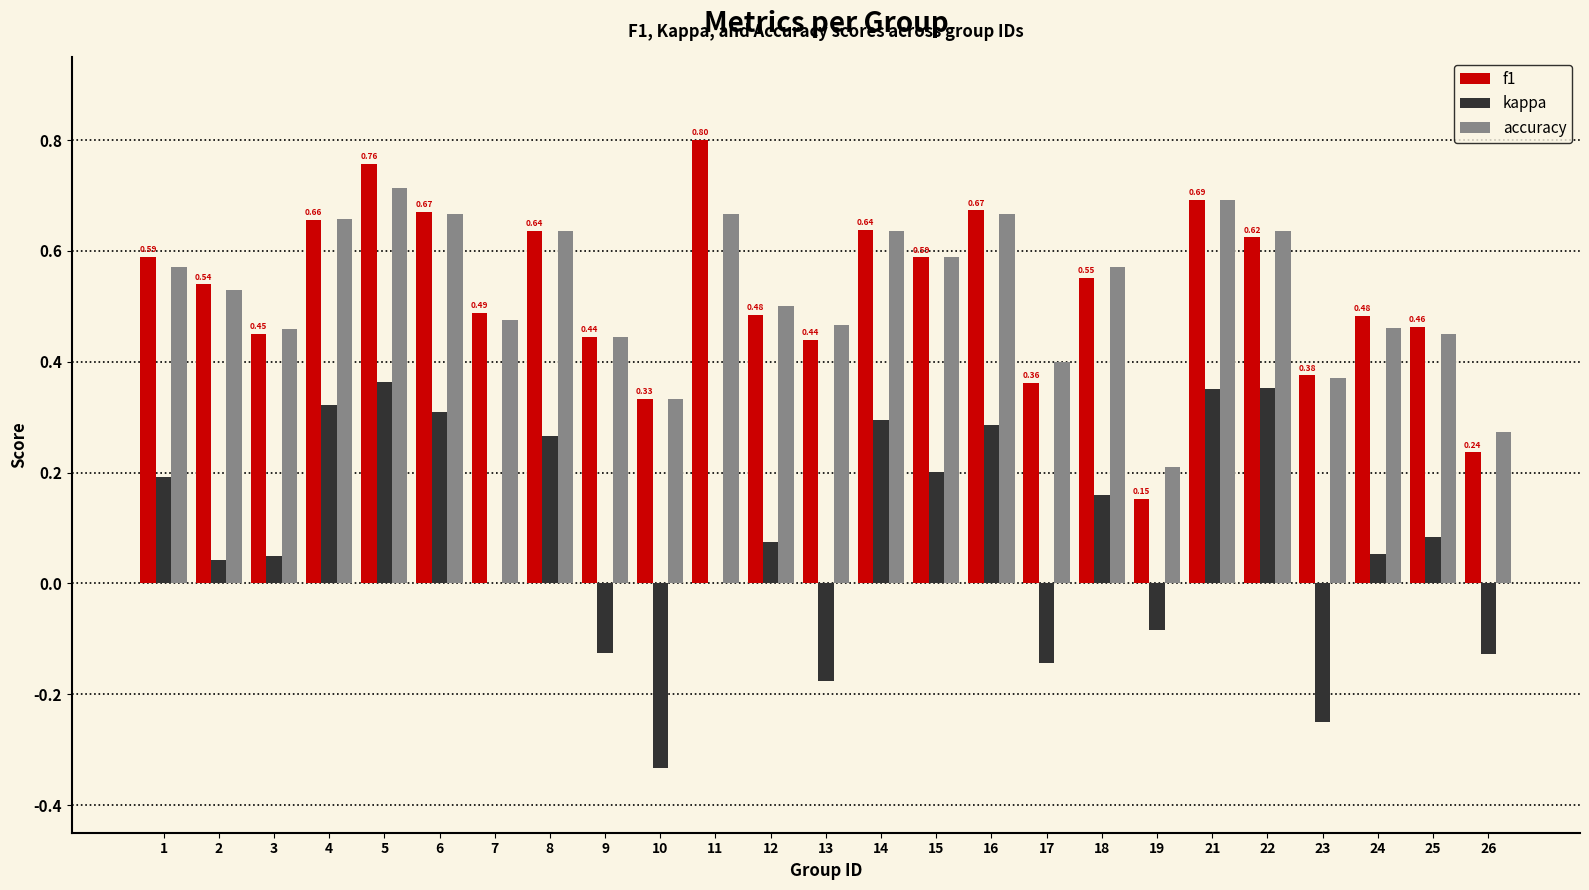

Are the bars horizontal?

No